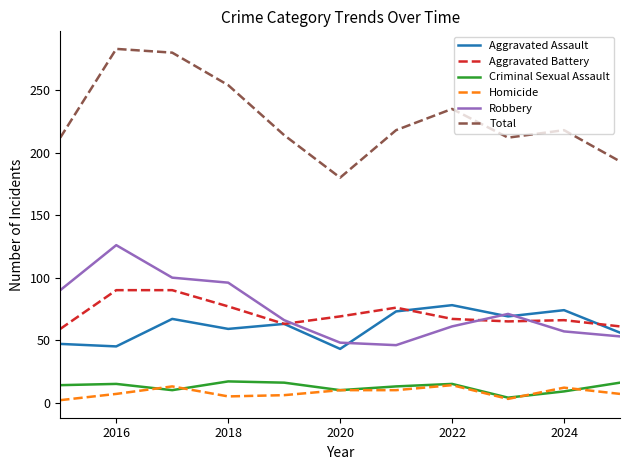

True or false: Total and Aggravated Battery intersect in this chart.

False